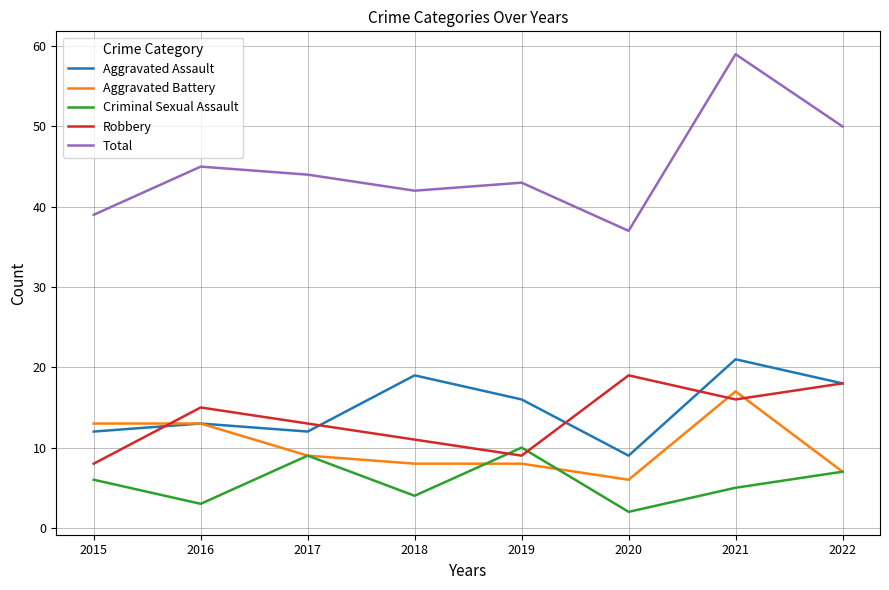

Which category has the highest value across all series?

2021